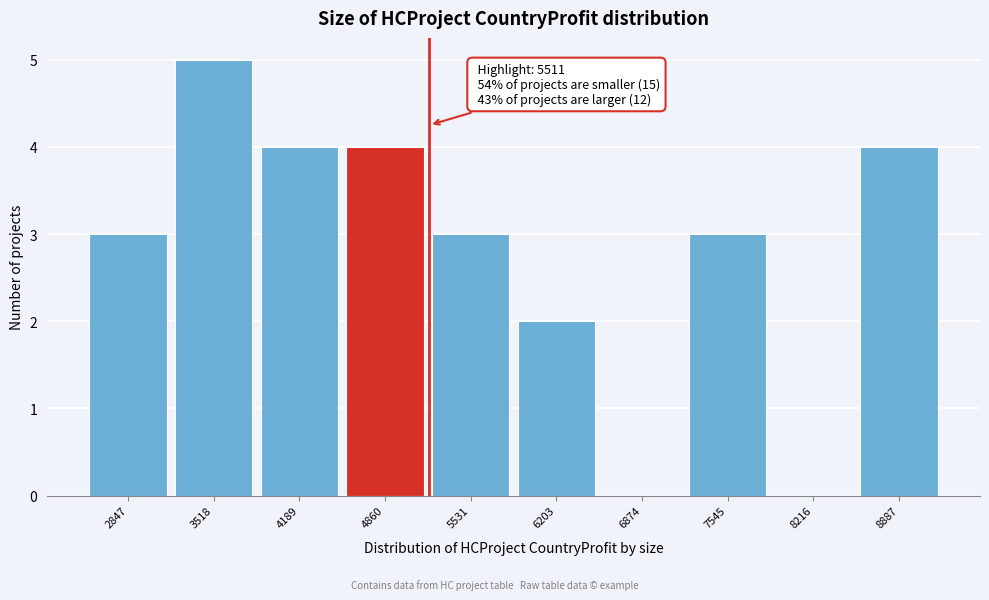

Reading left to right, extract all data points from this chart.

2847=3	3518=5	4189=4	4860=4	5531=3	6203=2	6874=0	7545=3	8216=0	8887=4